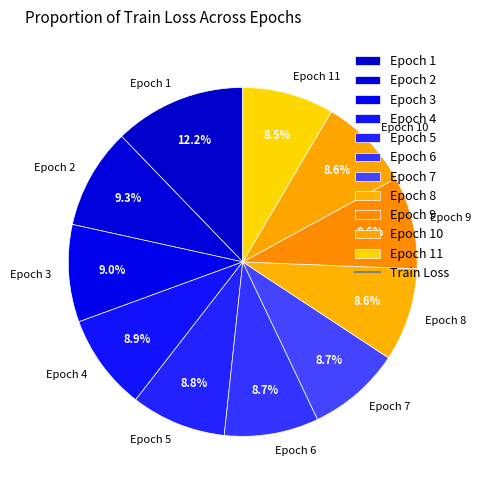

Does Epoch 11 account for over 50% of the chart?

No